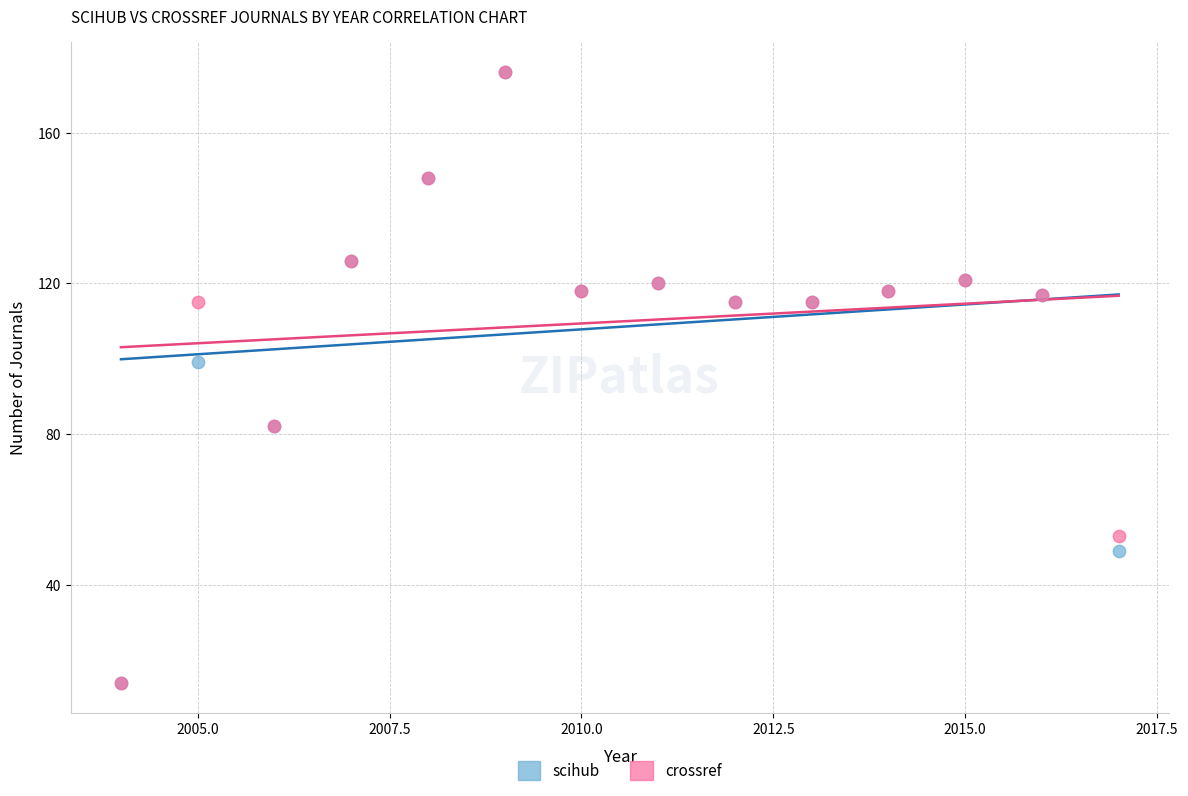

What are all the series names shown in the legend?

scihub, crossref